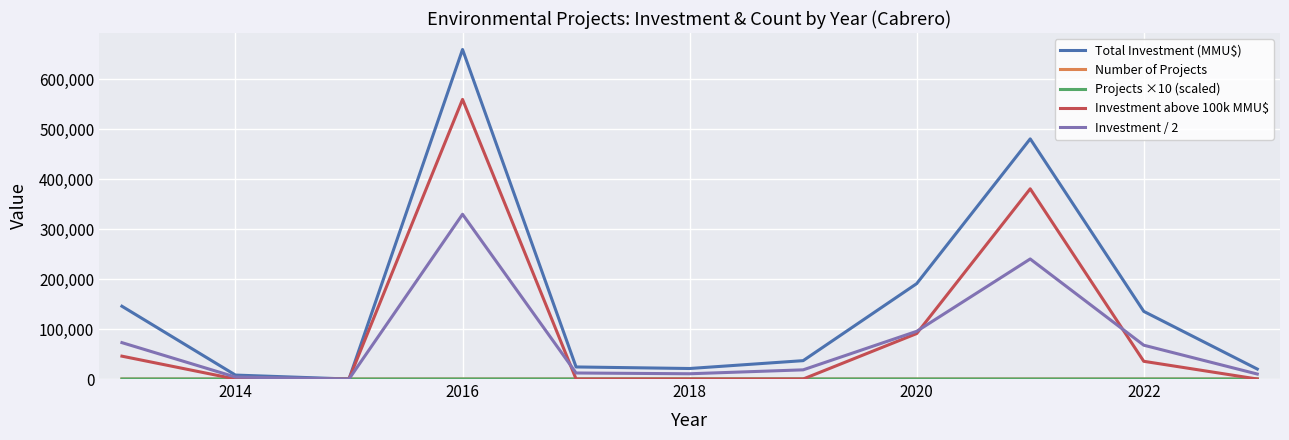

Which series has the largest total across all categories?

Total Investment (MMU$)